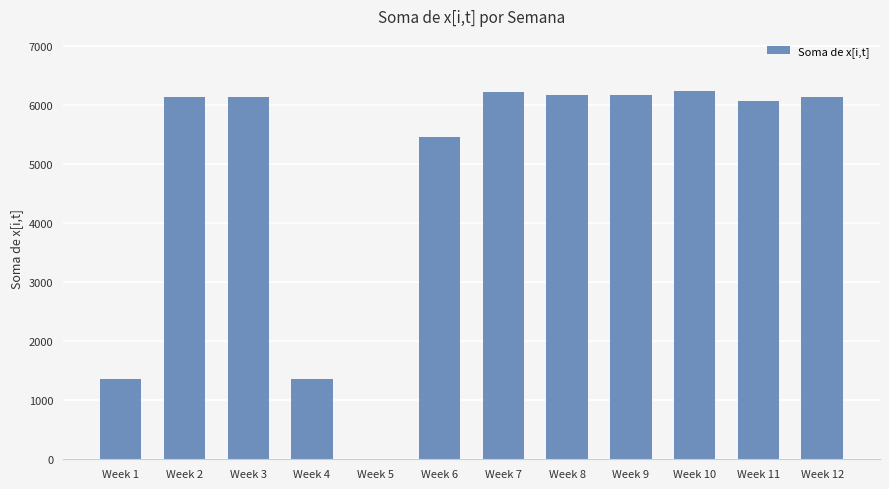

Is it true that the value at Week 9 is 6180?

True